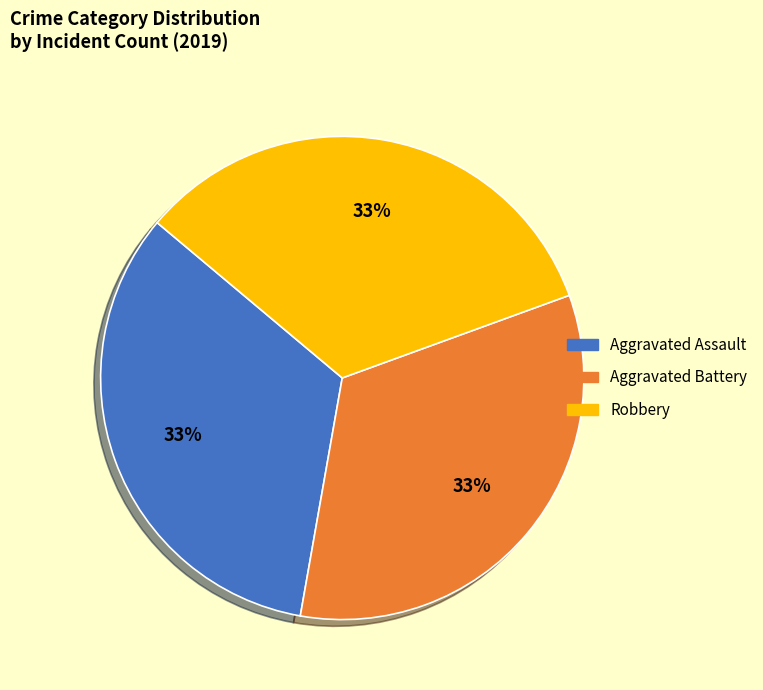

To the nearest percent, what is the average slice percentage?

33%